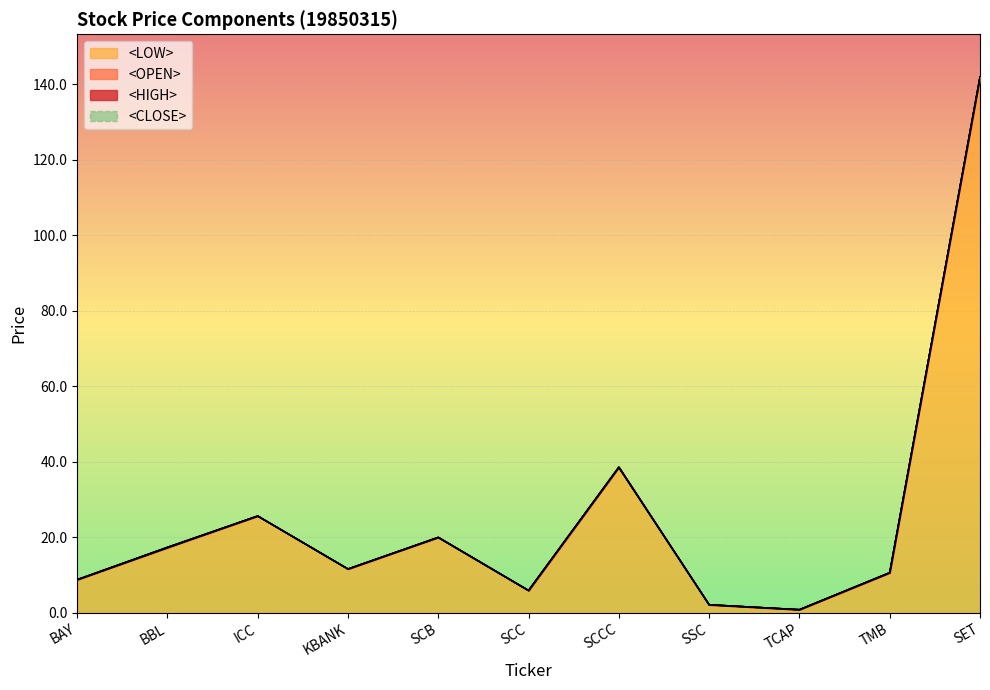

What is the value of the <LOW> point at the 10th from the left?

10.5